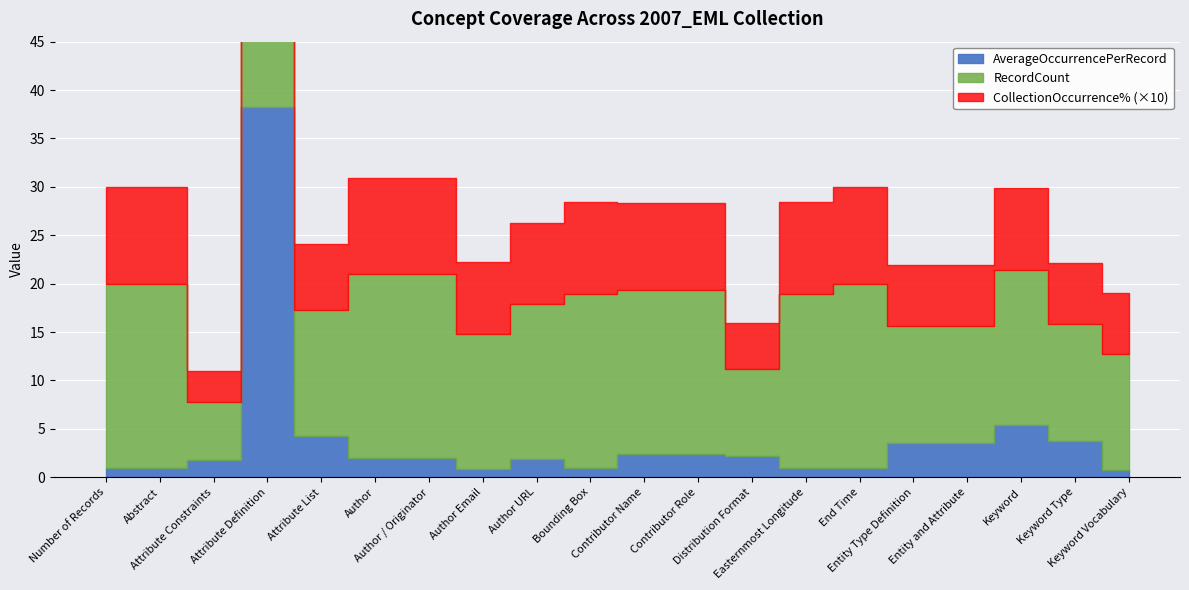

Reading left to right, transcribe all the data shown in this chart.

AverageOccurrencePerRecord: Number of Records=1.0	Abstract=1.0	Attribute Constraints=1.8	Attribute Definition=38.2	Attribute List=4.3	Author=1.9	Author / Originator=1.9	Author Email=0.8	Author URL=1.9	Bounding Box=0.9	Contributor Name=2.4	Contributor Role=2.4	Distribution Format=2.2	Easternmost Longitude=0.9	End Time=1.0	Entity Type Definition=3.6	Entity and Attribute=3.6	Keyword=5.4	Keyword Type=3.8	Keyword Vocabulary=0.7
RecordCount: Number of Records=19.0	Abstract=19.0	Attribute Constraints=6.0	Attribute Definition=13.0	Attribute List=13.0	Author=19.0	Author / Originator=19.0	Author Email=14.0	Author URL=16.0	Bounding Box=18.0	Contributor Name=17.0	Contributor Role=17.0	Distribution Format=9.0	Easternmost Longitude=18.0	End Time=19.0	Entity Type Definition=12.0	Entity and Attribute=12.0	Keyword=16.0	Keyword Type=12.0	Keyword Vocabulary=12.0
CollectionOccurrence%: Number of Records=1.0	Abstract=1.0	Attribute Constraints=0.3	Attribute Definition=0.7	Attribute List=0.7	Author=1.0	Author / Originator=1.0	Author Email=0.7	Author URL=0.8	Bounding Box=0.9	Contributor Name=0.9	Contributor Role=0.9	Distribution Format=0.5	Easternmost Longitude=0.9	End Time=1.0	Entity Type Definition=0.6	Entity and Attribute=0.6	Keyword=0.8	Keyword Type=0.6	Keyword Vocabulary=0.6